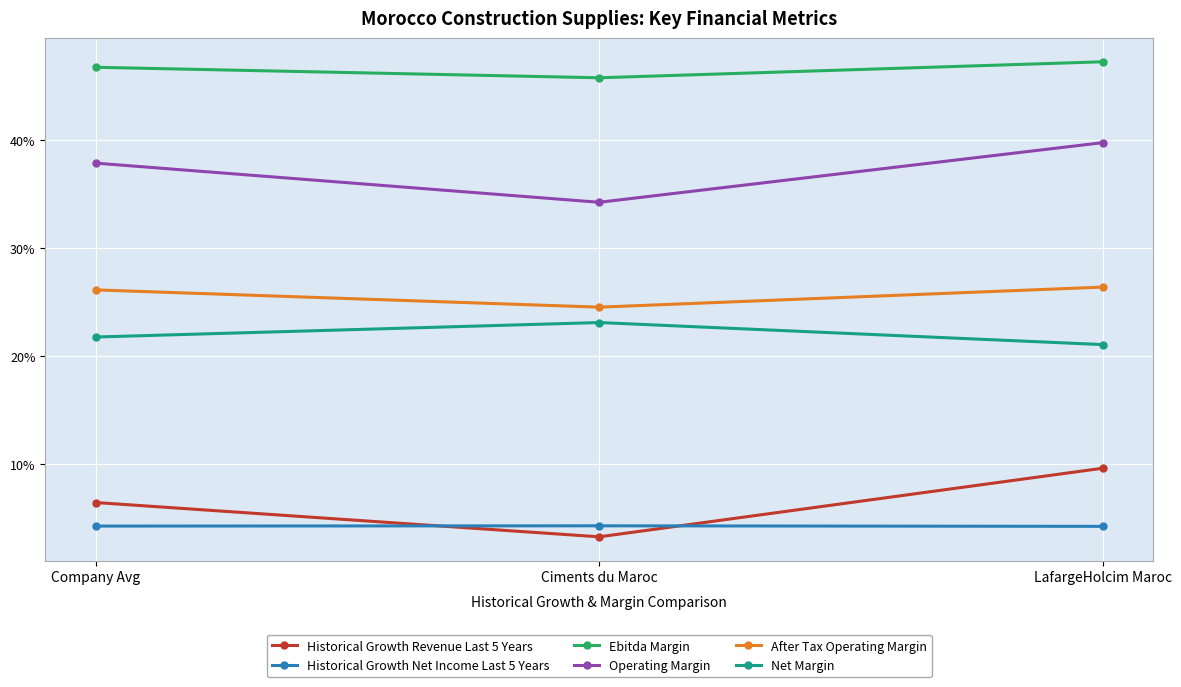

Is this an area chart (filled region under the line)?

No